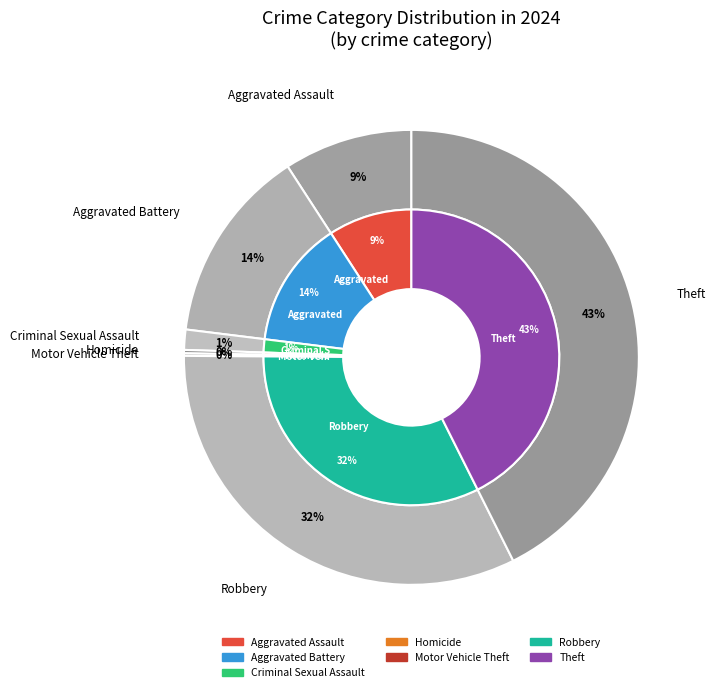

What percentage is NOT represented by Theft?

57.4%